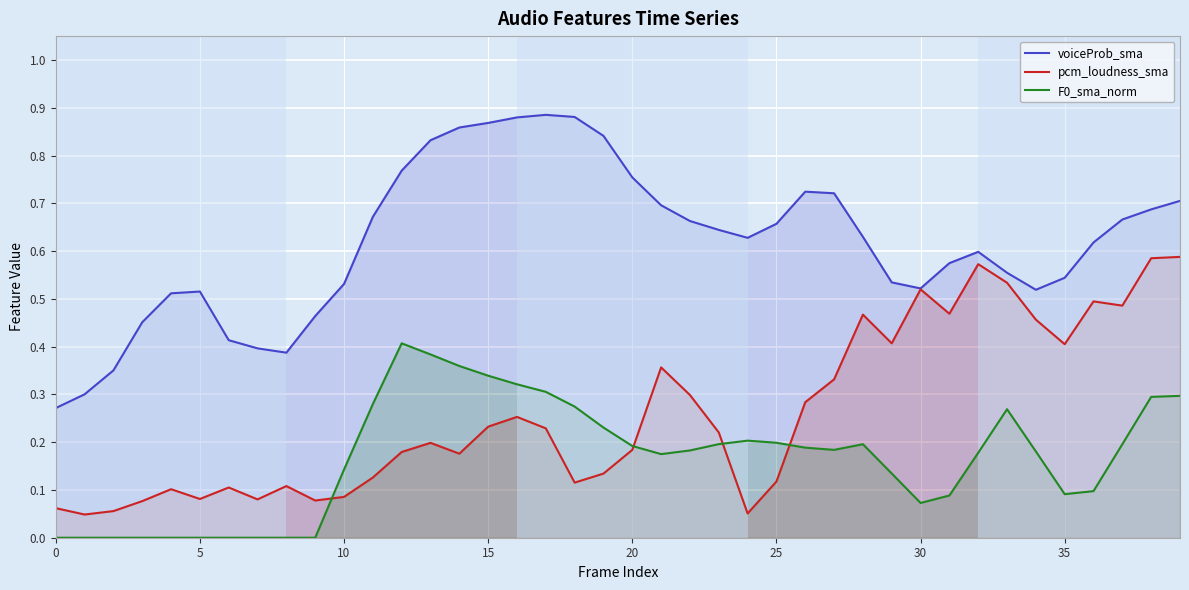

What is the difference between the second highest and minimum values in the voiceProb_sma series?

0.6